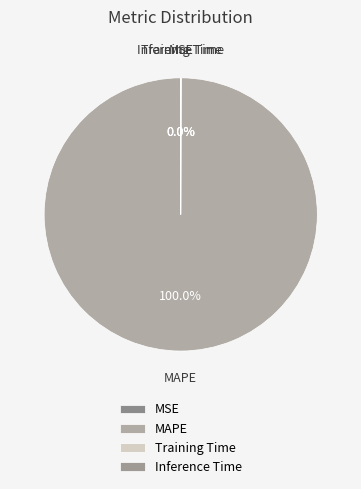

Which category accounts for the majority?

MAPE